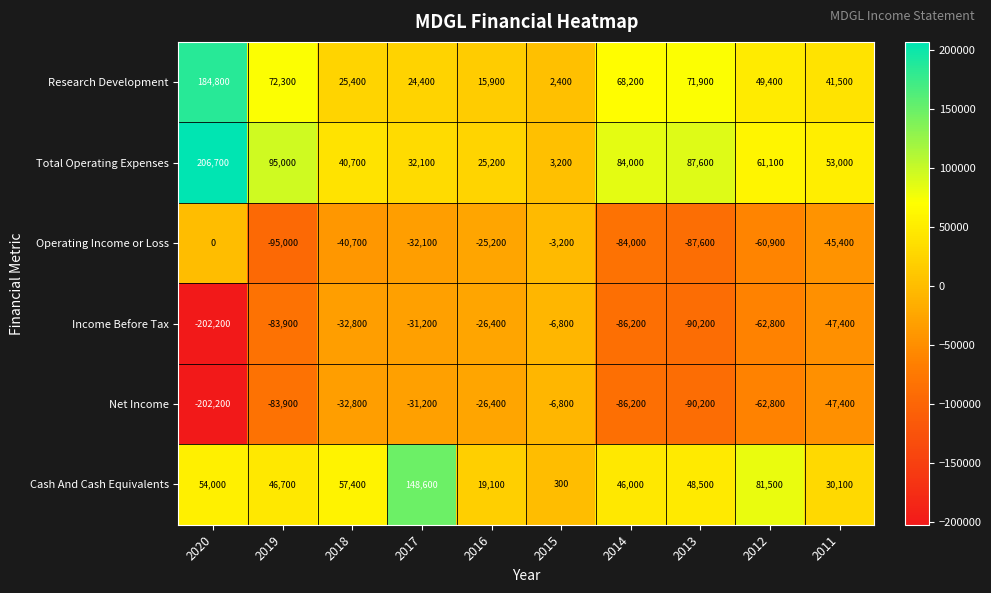

Where does the Cash And Cash Equivalents series first go above 48500?

2020